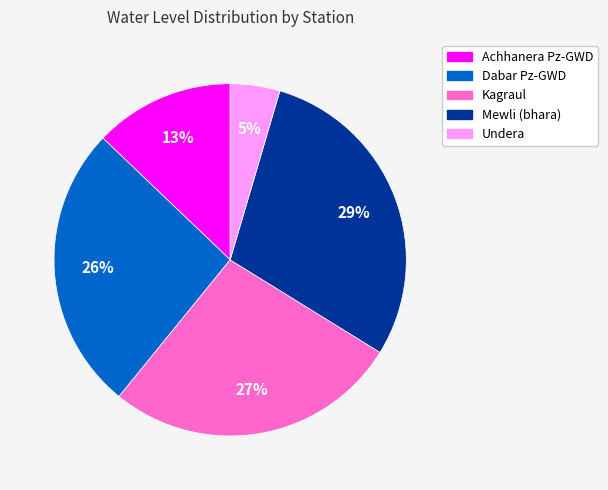

The Undera slice represents 16% of the pie. True or false?

False